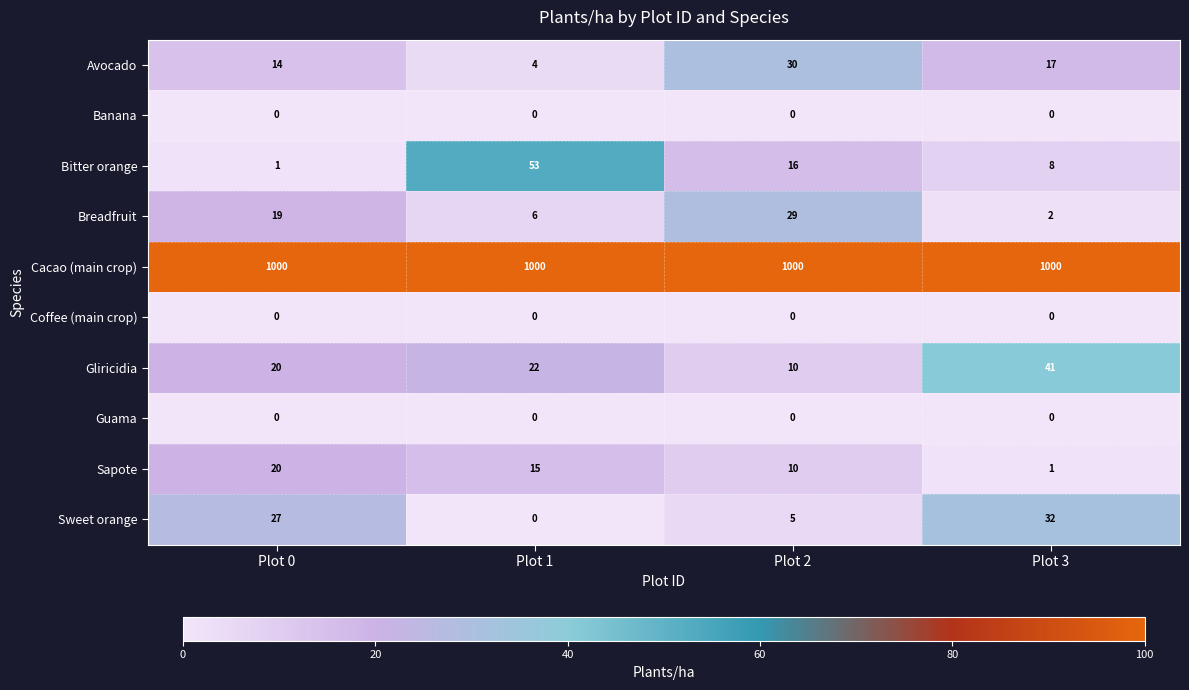

At which label does Avocado first exceed 17?

Plot 2